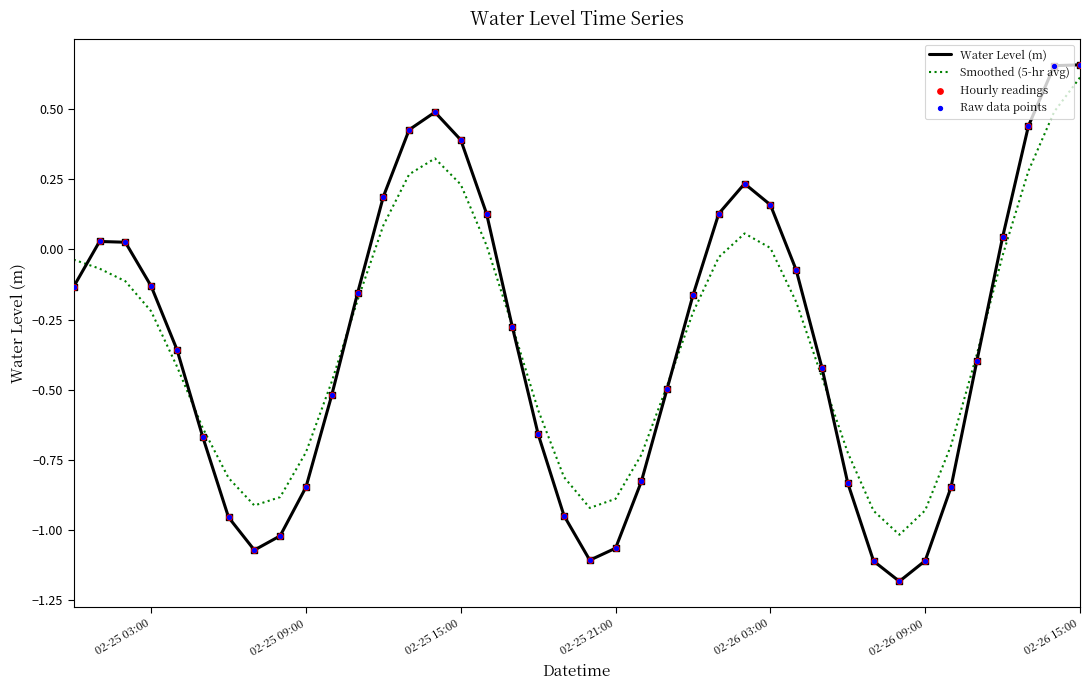

Which series has the widest spread of values?

Water Level (m)